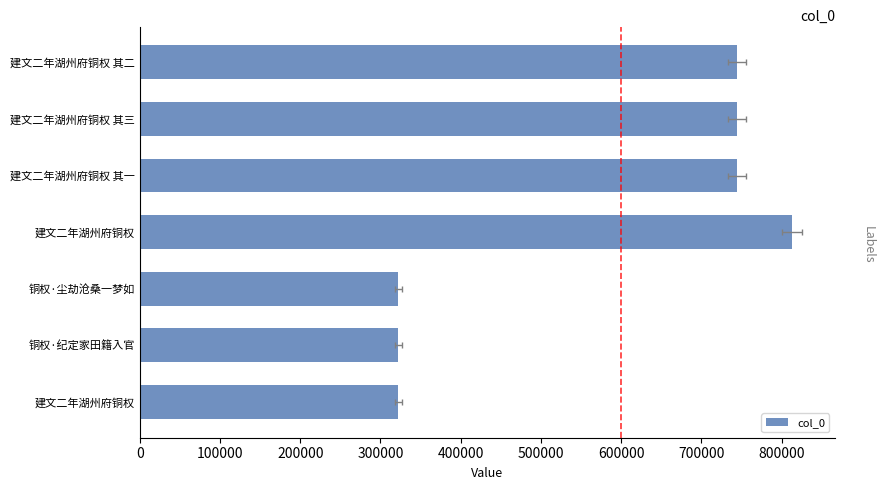

True or false: the data shows 332809 at 建文二年湖州府铜权 其三.

False